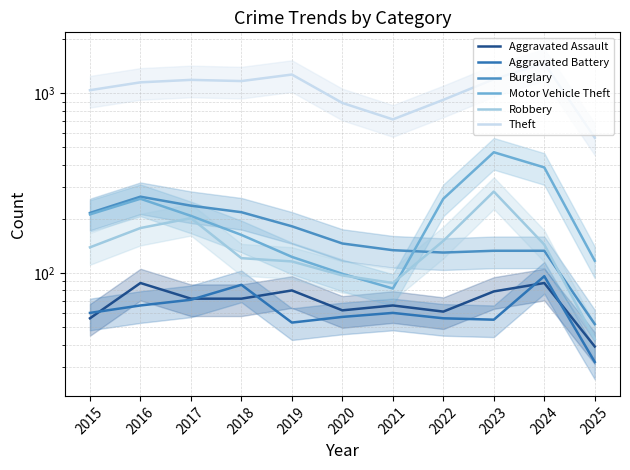

At which category does the chart reach its minimum across all series?

2025